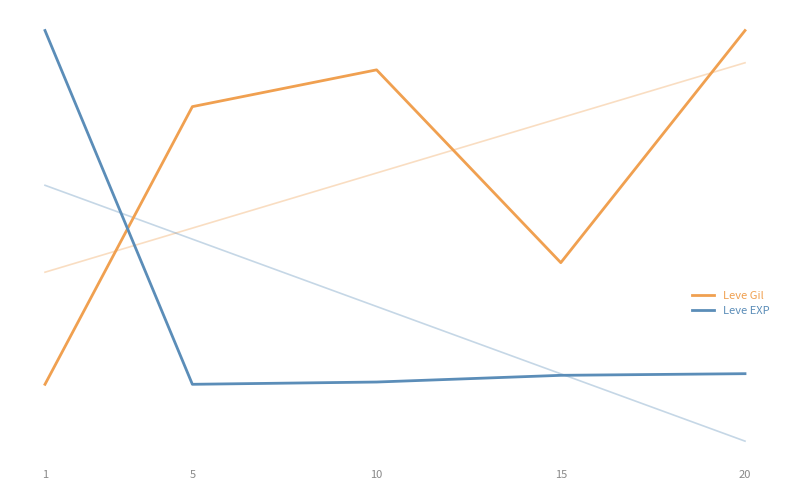

Is it true that Leve Gil equals 1.1 at 5?

False